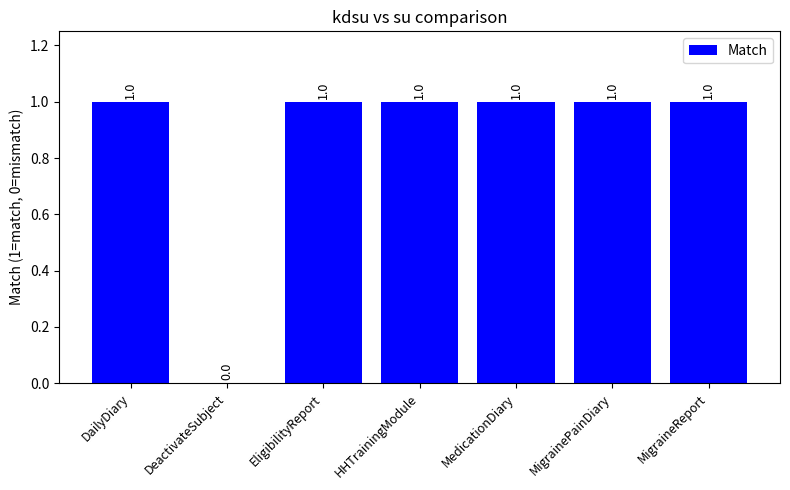

What is the change in value from DeactivateSubject to MedicationDiary?

+1